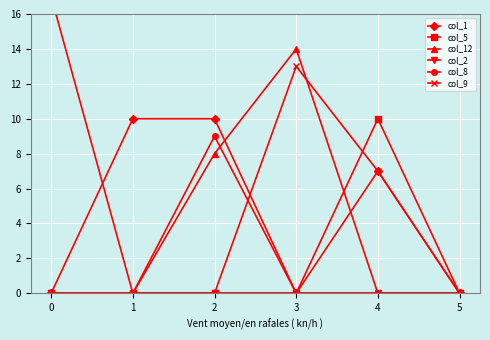

The col_1 series shows 5 at 2. True or false?

False